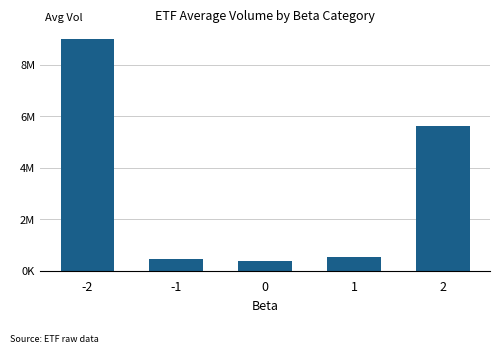

What is the difference between the values at -1 and 1?

55208